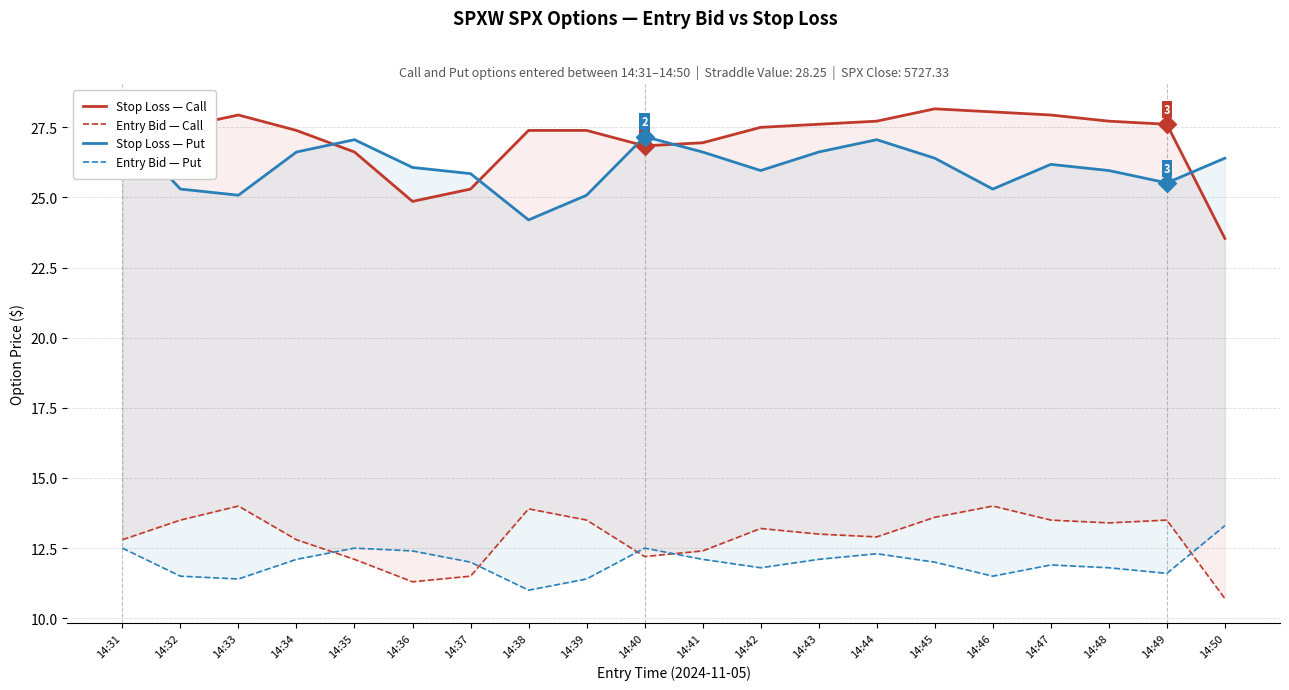

Reading left to right, extract all data points from this chart.

Stop Loss — Call: 14:31=27.8	14:32=27.5	14:33=27.9	14:34=27.4	14:35=26.6	14:36=24.9	14:37=25.3	14:38=27.4	14:39=27.4	14:40=26.8	14:41=26.9	14:42=27.5	14:43=27.6	14:44=27.7	14:45=28.2	14:46=28.1	14:47=27.9	14:48=27.7	14:49=27.6	14:50=23.5
Entry Bid — Call: 14:31=12.8	14:32=13.5	14:33=14.0	14:34=12.8	14:35=12.1	14:36=11.3	14:37=11.5	14:38=13.9	14:39=13.5	14:40=12.2	14:41=12.4	14:42=13.2	14:43=13.0	14:44=12.9	14:45=13.6	14:46=14.0	14:47=13.5	14:48=13.4	14:49=13.5	14:50=10.7
Stop Loss — Put: 14:31=27.5	14:32=25.3	14:33=25.1	14:34=26.6	14:35=27.1	14:36=26.1	14:37=25.9	14:38=24.2	14:39=25.1	14:40=27.2	14:41=26.6	14:42=26.0	14:43=26.6	14:44=27.1	14:45=26.4	14:46=25.3	14:47=26.2	14:48=26.0	14:49=25.5	14:50=26.4
Entry Bid — Put: 14:31=12.5	14:32=11.5	14:33=11.4	14:34=12.1	14:35=12.5	14:36=12.4	14:37=12.0	14:38=11.0	14:39=11.4	14:40=12.5	14:41=12.1	14:42=11.8	14:43=12.1	14:44=12.3	14:45=12.0	14:46=11.5	14:47=11.9	14:48=11.8	14:49=11.6	14:50=13.3